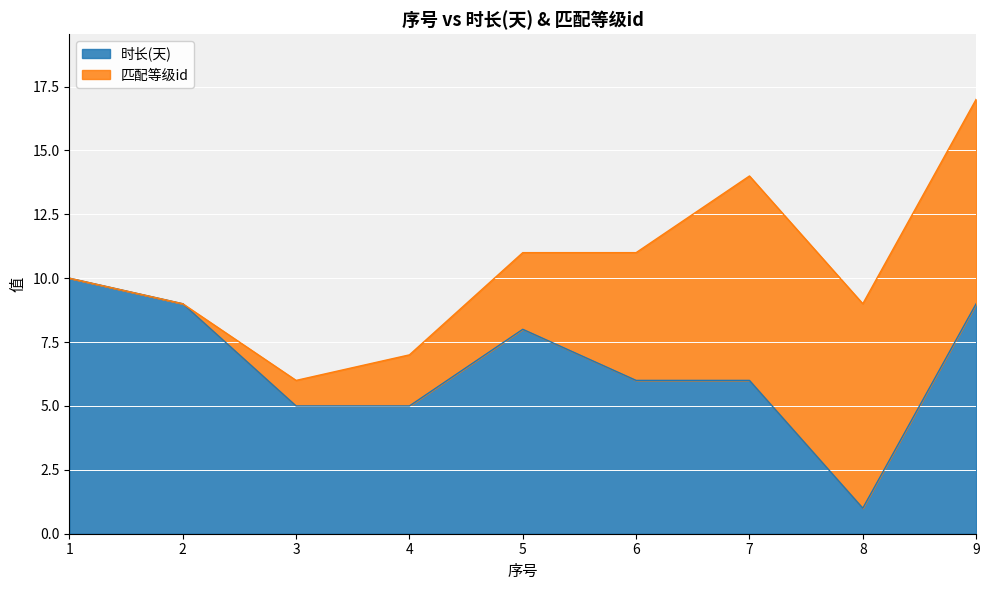

How many points are lower than both their immediate neighbors (excluding endpoints)?

1